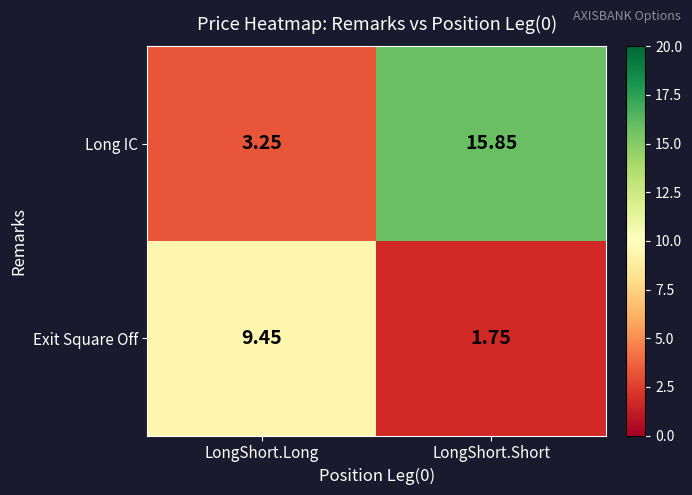

At which category is the sum across all series the highest?

LongShort.Short